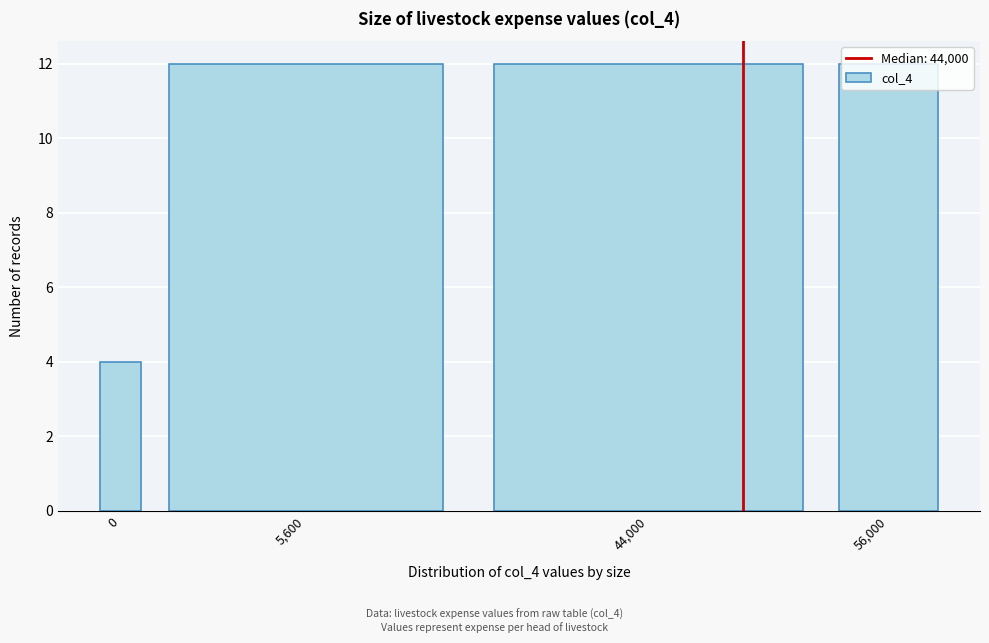

What is the difference between the maximum and minimum values?

8